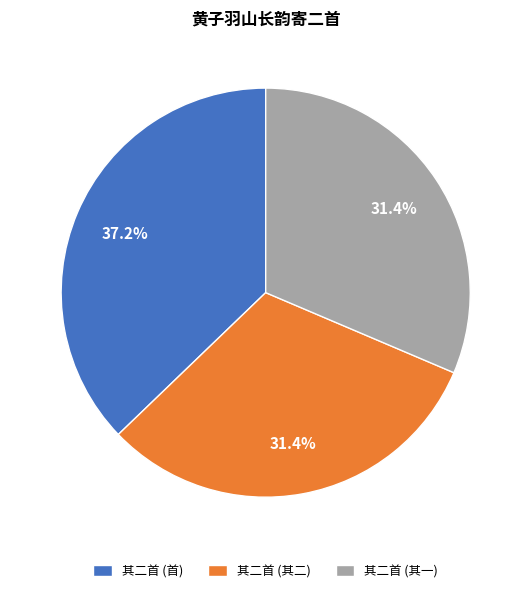

How many segments does this pie chart have?

3